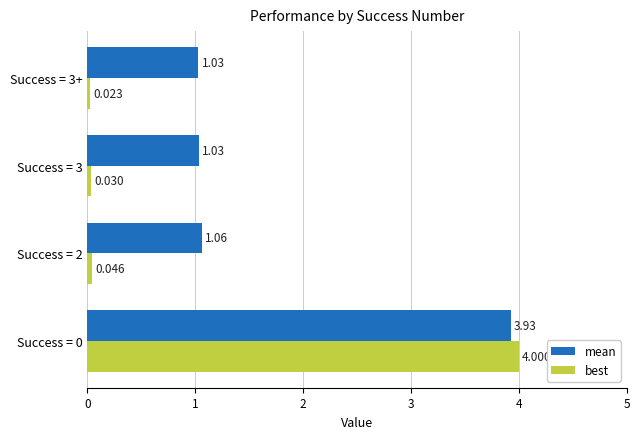

What is the sum of all best values?

4.1